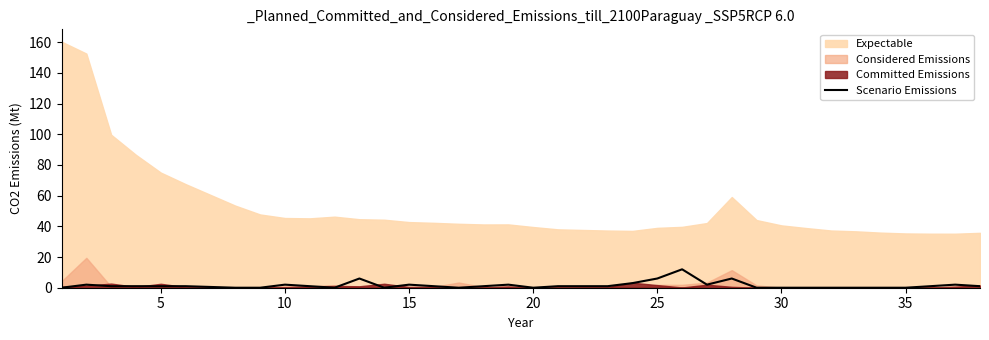

How many values are below 1?

14